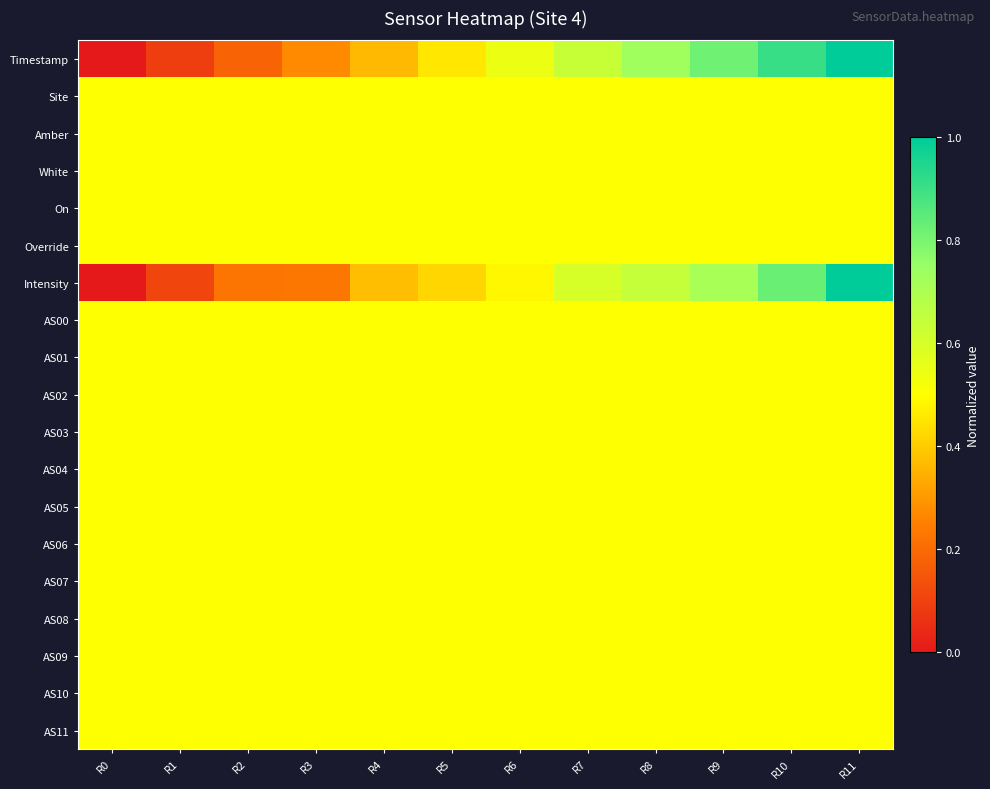

Reading left to right, what are all the values shown in this chart?

Timestamp: R0=0.0	R1=0.1	R2=0.2	R3=0.3	R4=0.4	R5=0.5	R6=0.5	R7=0.6	R8=0.7	R9=0.8	R10=0.9	R11=1.0
Site: R0=0.5	R1=0.5	R2=0.5	R3=0.5	R4=0.5	R5=0.5	R6=0.5	R7=0.5	R8=0.5	R9=0.5	R10=0.5	R11=0.5
Amber: R0=0.5	R1=0.5	R2=0.5	R3=0.5	R4=0.5	R5=0.5	R6=0.5	R7=0.5	R8=0.5	R9=0.5	R10=0.5	R11=0.5
White: R0=0.5	R1=0.5	R2=0.5	R3=0.5	R4=0.5	R5=0.5	R6=0.5	R7=0.5	R8=0.5	R9=0.5	R10=0.5	R11=0.5
On: R0=0.5	R1=0.5	R2=0.5	R3=0.5	R4=0.5	R5=0.5	R6=0.5	R7=0.5	R8=0.5	R9=0.5	R10=0.5	R11=0.5
Override: R0=0.5	R1=0.5	R2=0.5	R3=0.5	R4=0.5	R5=0.5	R6=0.5	R7=0.5	R8=0.5	R9=0.5	R10=0.5	R11=0.5
Intensity: R0=0.0	R1=0.1	R2=0.2	R3=0.2	R4=0.4	R5=0.4	R6=0.5	R7=0.6	R8=0.6	R9=0.7	R10=0.8	R11=1.0
AS00: R0=0.5	R1=0.5	R2=0.5	R3=0.5	R4=0.5	R5=0.5	R6=0.5	R7=0.5	R8=0.5	R9=0.5	R10=0.5	R11=0.5
AS01: R0=0.5	R1=0.5	R2=0.5	R3=0.5	R4=0.5	R5=0.5	R6=0.5	R7=0.5	R8=0.5	R9=0.5	R10=0.5	R11=0.5
AS02: R0=0.5	R1=0.5	R2=0.5	R3=0.5	R4=0.5	R5=0.5	R6=0.5	R7=0.5	R8=0.5	R9=0.5	R10=0.5	R11=0.5
AS03: R0=0.5	R1=0.5	R2=0.5	R3=0.5	R4=0.5	R5=0.5	R6=0.5	R7=0.5	R8=0.5	R9=0.5	R10=0.5	R11=0.5
AS04: R0=0.5	R1=0.5	R2=0.5	R3=0.5	R4=0.5	R5=0.5	R6=0.5	R7=0.5	R8=0.5	R9=0.5	R10=0.5	R11=0.5
AS05: R0=0.5	R1=0.5	R2=0.5	R3=0.5	R4=0.5	R5=0.5	R6=0.5	R7=0.5	R8=0.5	R9=0.5	R10=0.5	R11=0.5
AS06: R0=0.5	R1=0.5	R2=0.5	R3=0.5	R4=0.5	R5=0.5	R6=0.5	R7=0.5	R8=0.5	R9=0.5	R10=0.5	R11=0.5
AS07: R0=0.5	R1=0.5	R2=0.5	R3=0.5	R4=0.5	R5=0.5	R6=0.5	R7=0.5	R8=0.5	R9=0.5	R10=0.5	R11=0.5
AS08: R0=0.5	R1=0.5	R2=0.5	R3=0.5	R4=0.5	R5=0.5	R6=0.5	R7=0.5	R8=0.5	R9=0.5	R10=0.5	R11=0.5
AS09: R0=0.5	R1=0.5	R2=0.5	R3=0.5	R4=0.5	R5=0.5	R6=0.5	R7=0.5	R8=0.5	R9=0.5	R10=0.5	R11=0.5
AS10: R0=0.5	R1=0.5	R2=0.5	R3=0.5	R4=0.5	R5=0.5	R6=0.5	R7=0.5	R8=0.5	R9=0.5	R10=0.5	R11=0.5
AS11: R0=0.5	R1=0.5	R2=0.5	R3=0.5	R4=0.5	R5=0.5	R6=0.5	R7=0.5	R8=0.5	R9=0.5	R10=0.5	R11=0.5